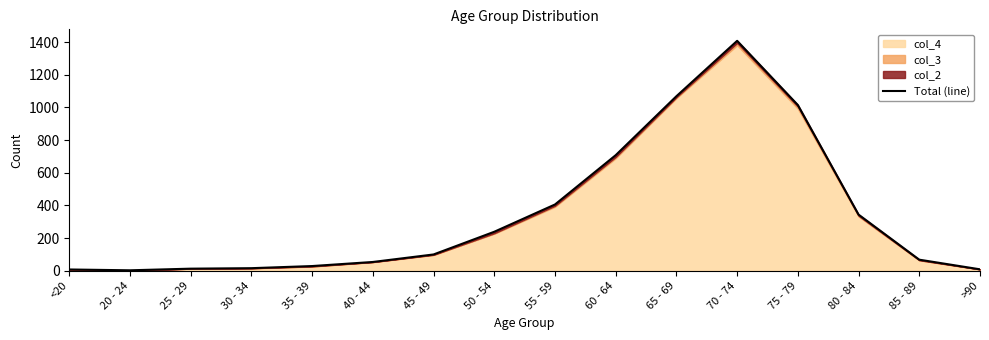

Reading left to right, what are all the values shown in this chart?

<20=8	20 - 24=3	25 - 29=13	30 - 34=16	35 - 39=29	40 - 44=54	45 - 49=100	50 - 54=239	55 - 59=406	60 - 64=708	65 - 69=1069	70 - 74=1408	75 - 79=1015	80 - 84=344	85 - 89=68	>90=9